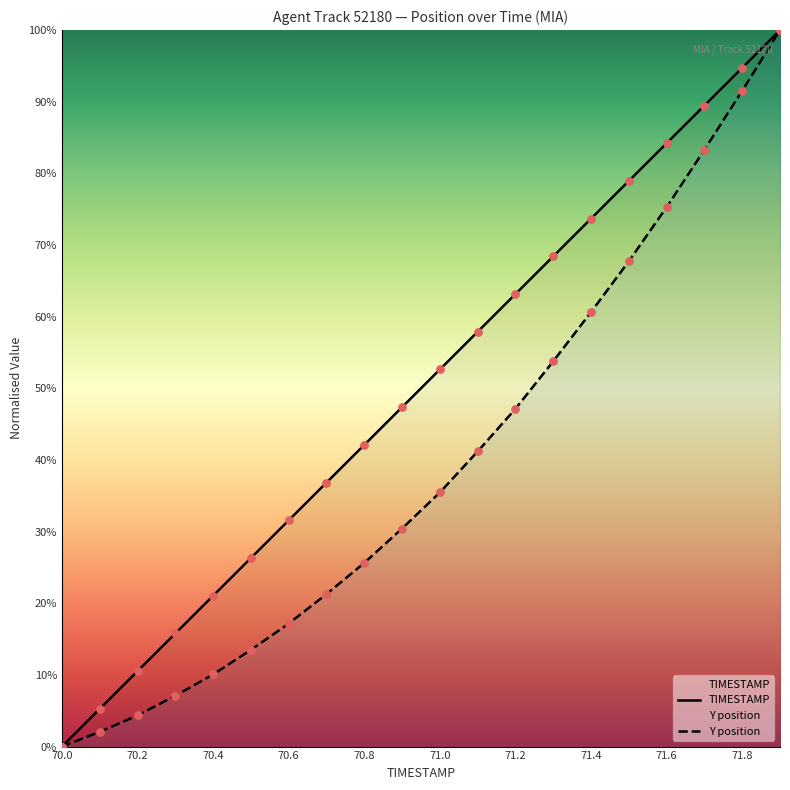

Which series reaches the maximum Y coordinate?

TIMESTAMP